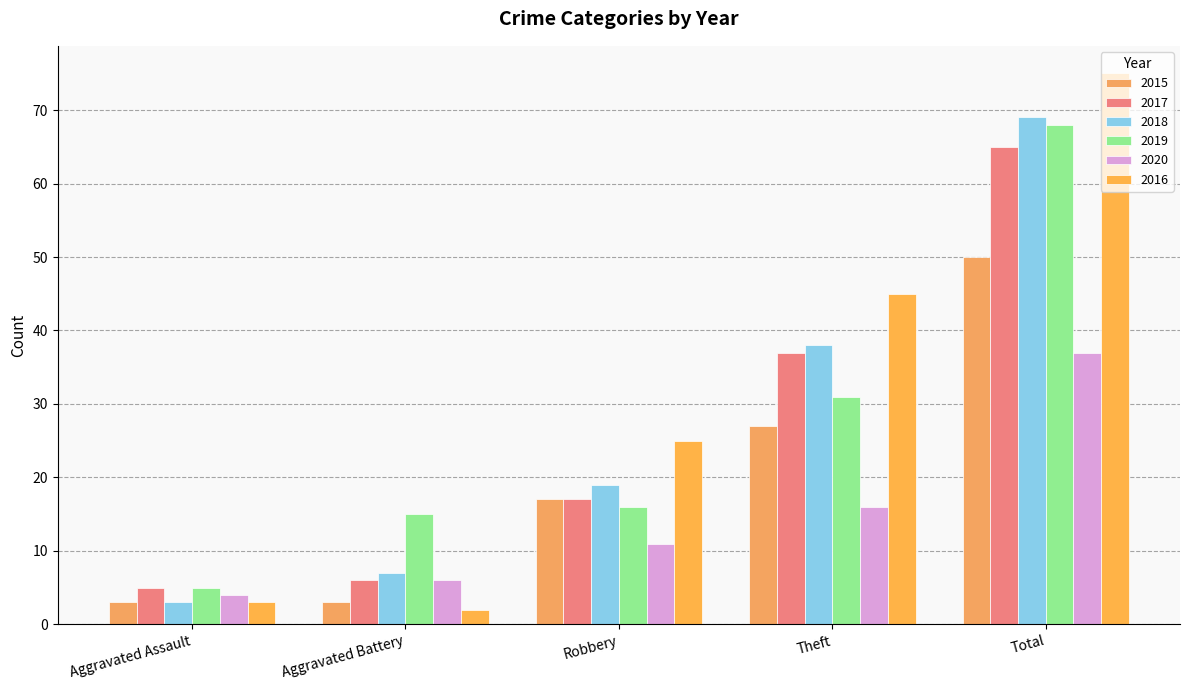

How many series are shown in this chart?

6